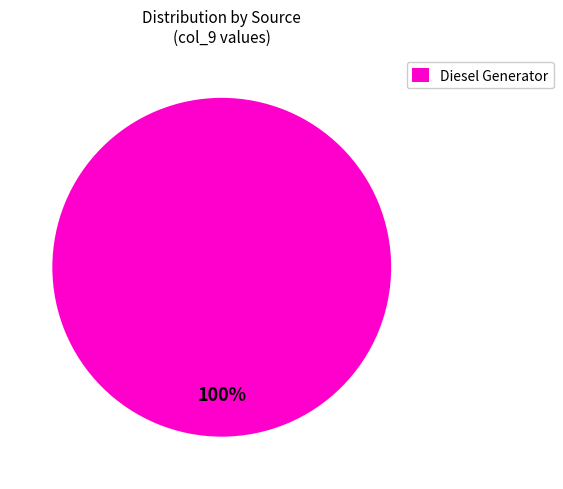

What is the majority slice?

Diesel Generator